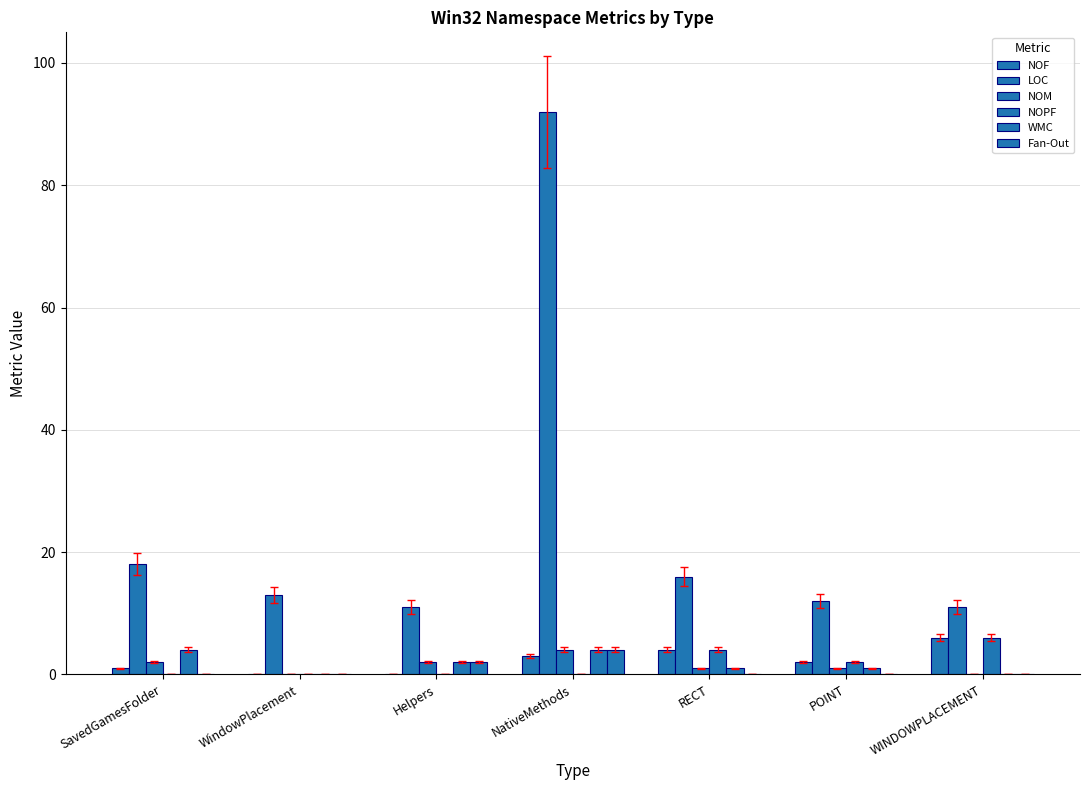

What is the greatest value displayed?

92